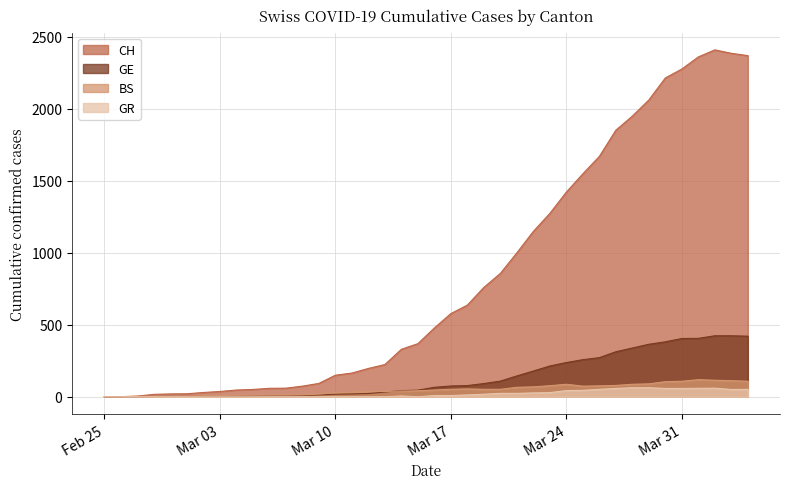

How many series are shown in this chart?

4